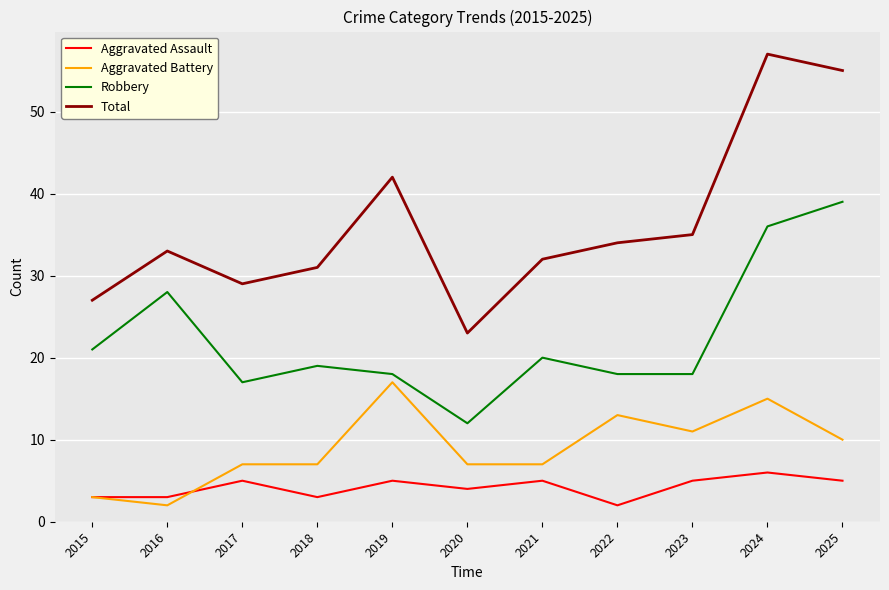

What is the spread (max minus min) of values at 2018?

28